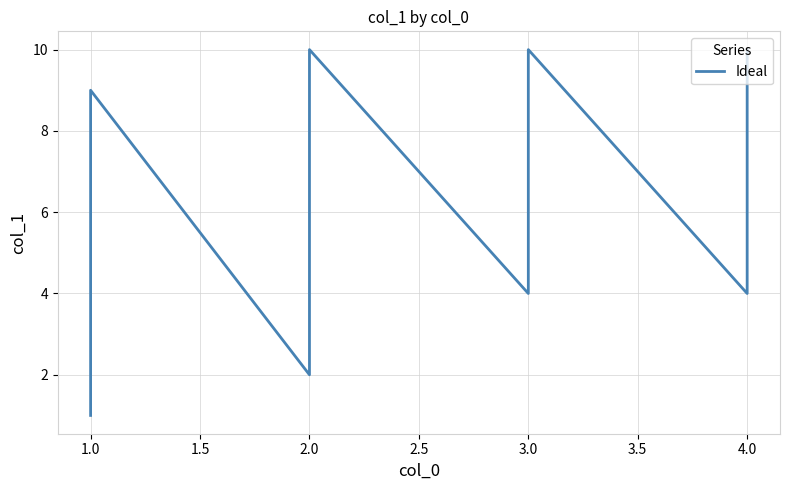

What is the label of the 18th point from the right?

1.0